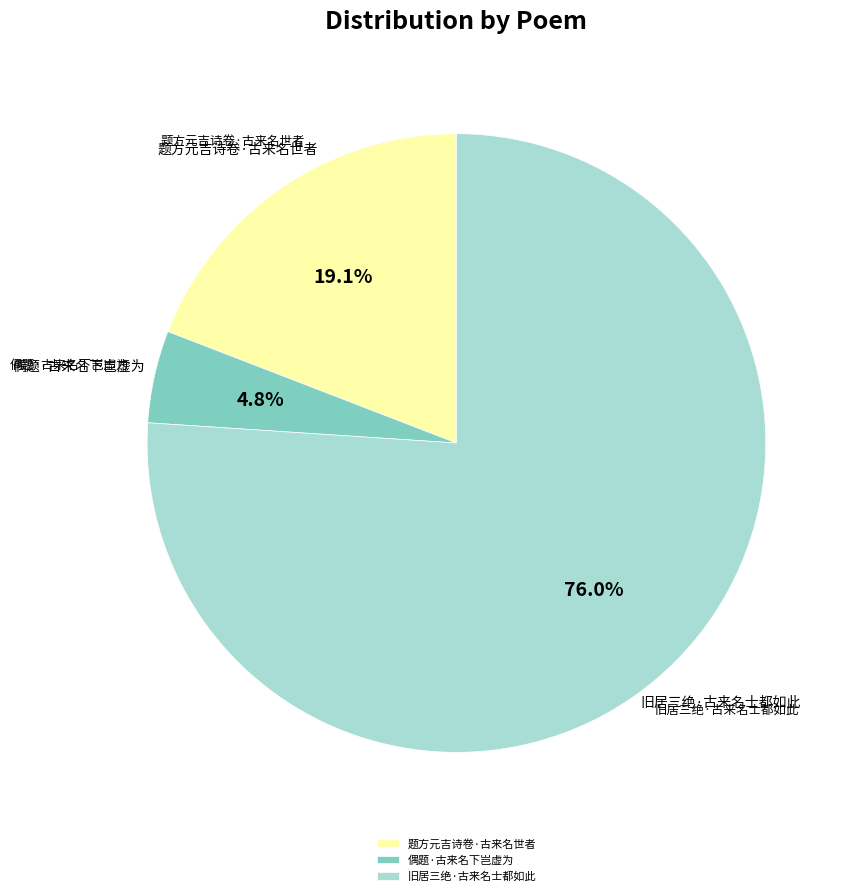

What percentage is the 偶题·古来名下岂虚为 slice, to the nearest percent?

5%